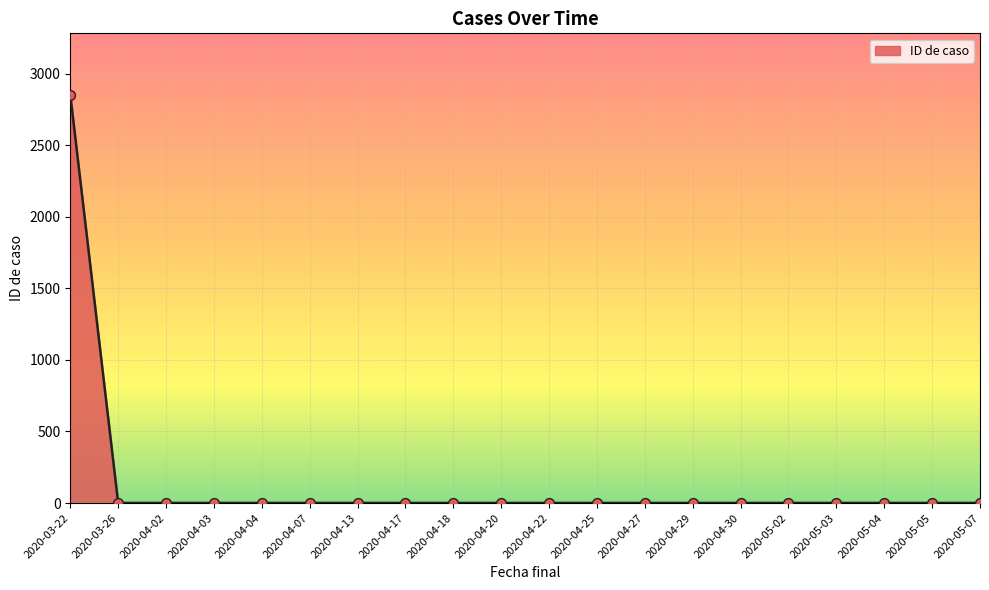

What is the difference between the maximum and minimum values?

2852